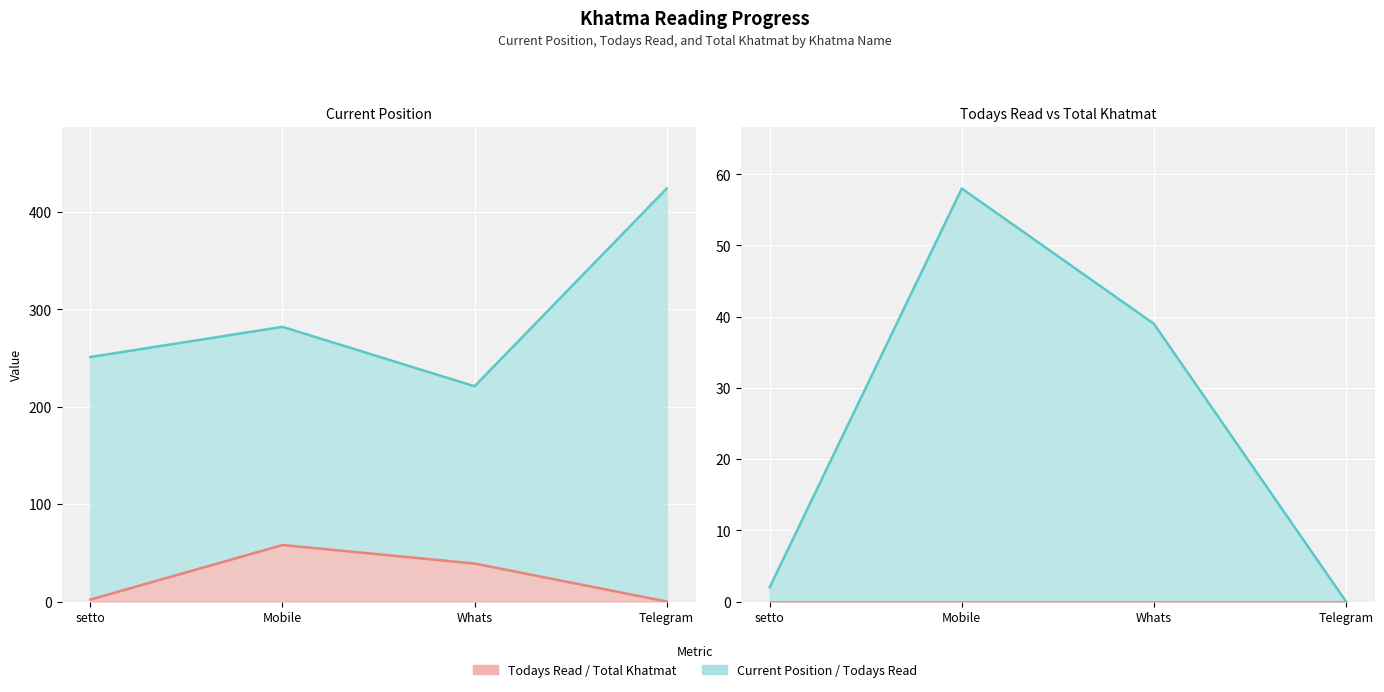

True or false: Current Position and Todays Read cross at least once.

False